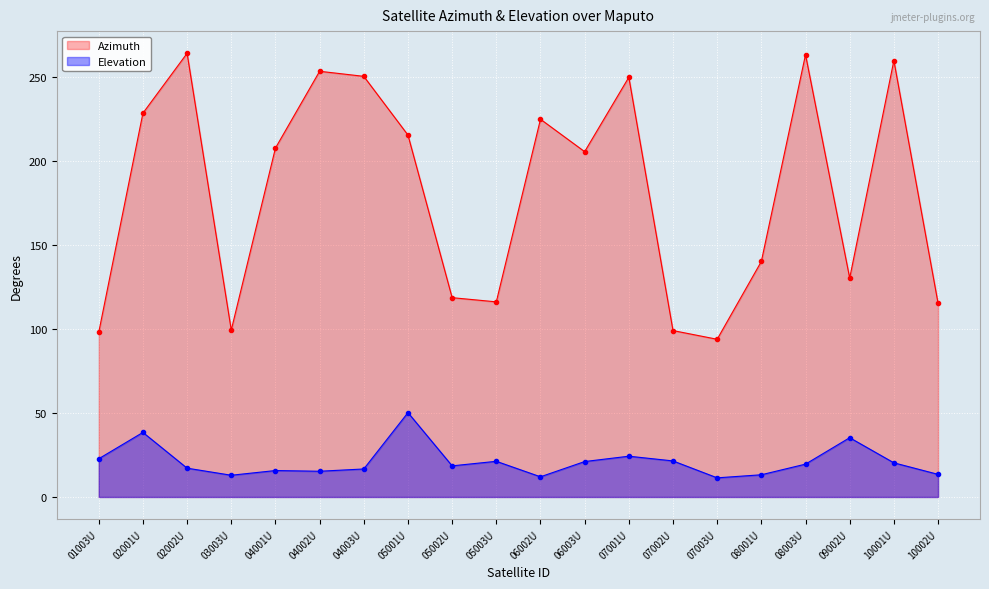

How many lines are shown in the chart?

2